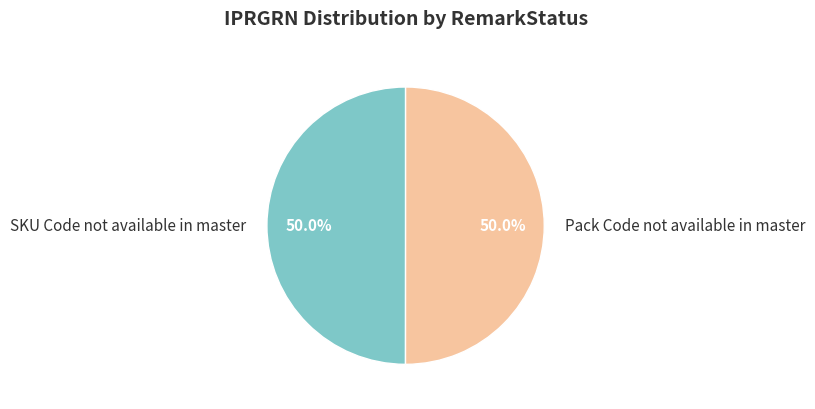

What percentage is the Pack Code not available in master slice, to the nearest percent?

50%